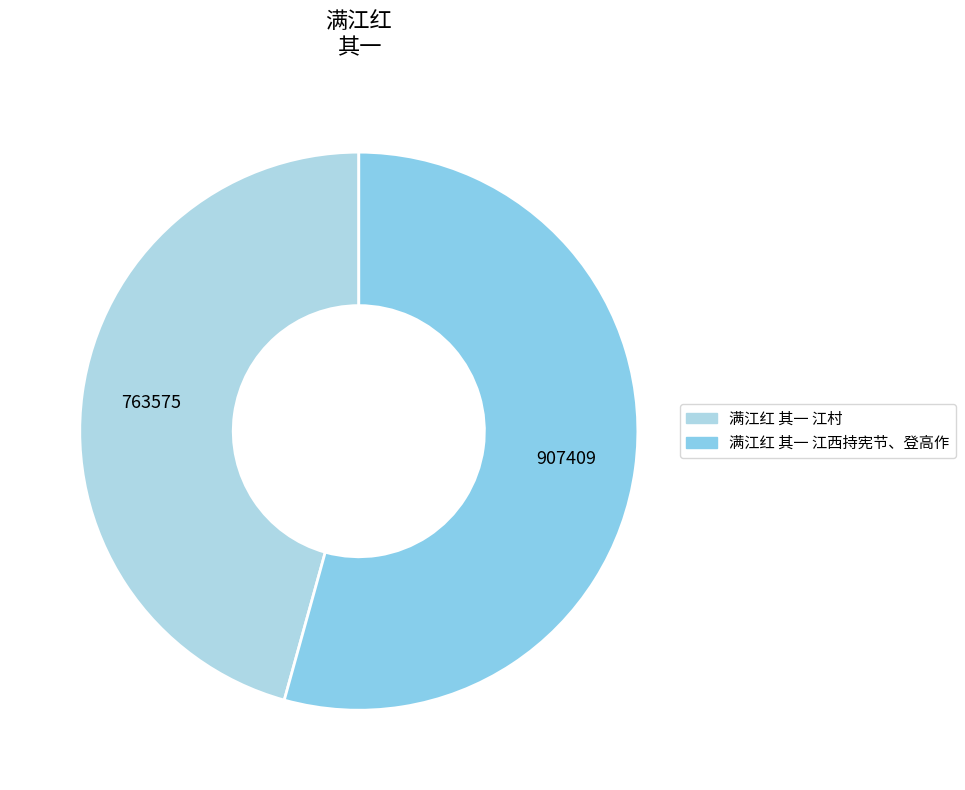

Count the number of slices in the pie.

2